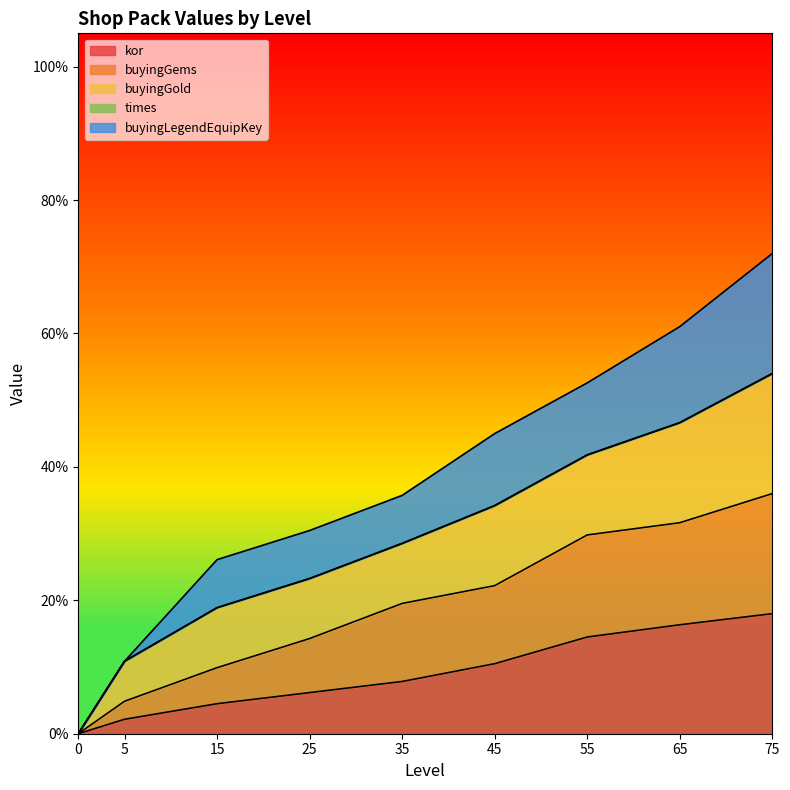

At which category is the sum across all series the highest?

75